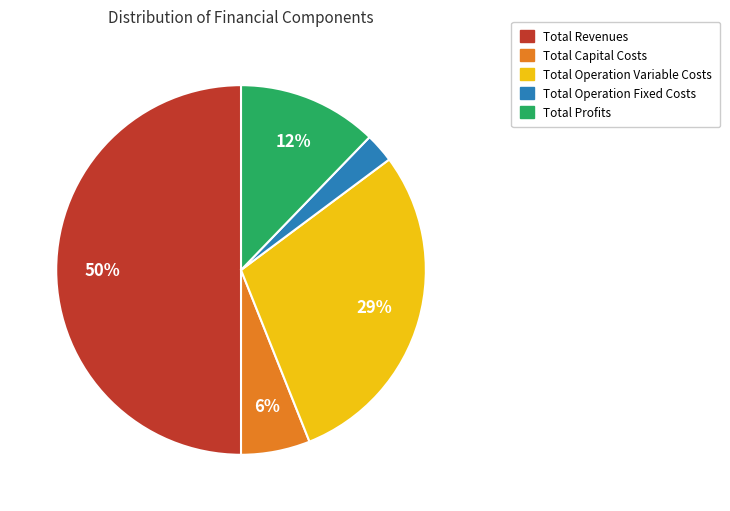

To the nearest percent, what percentage of the pie is Total Profits?

12%